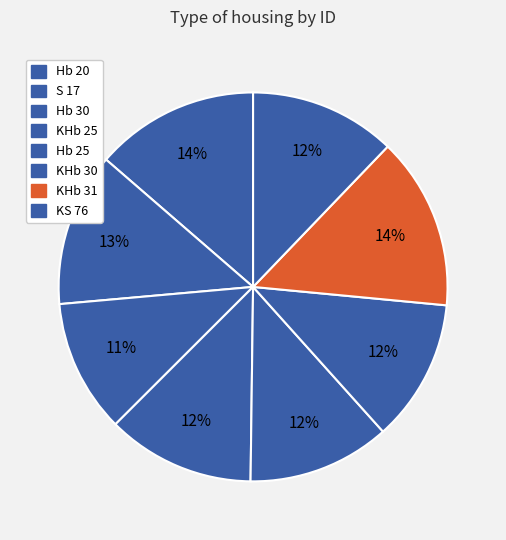

Does KS 76 account for over 50% of the chart?

No